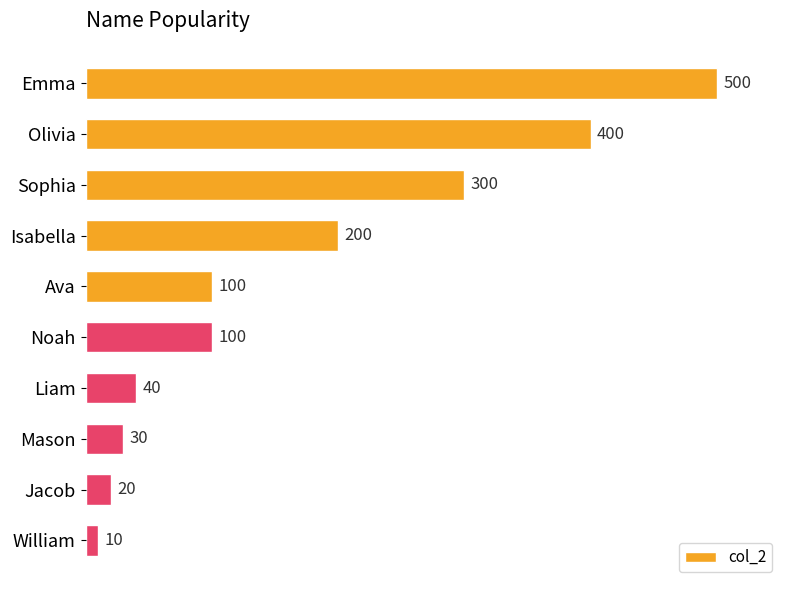

Which category has the lowest value across all series?

William